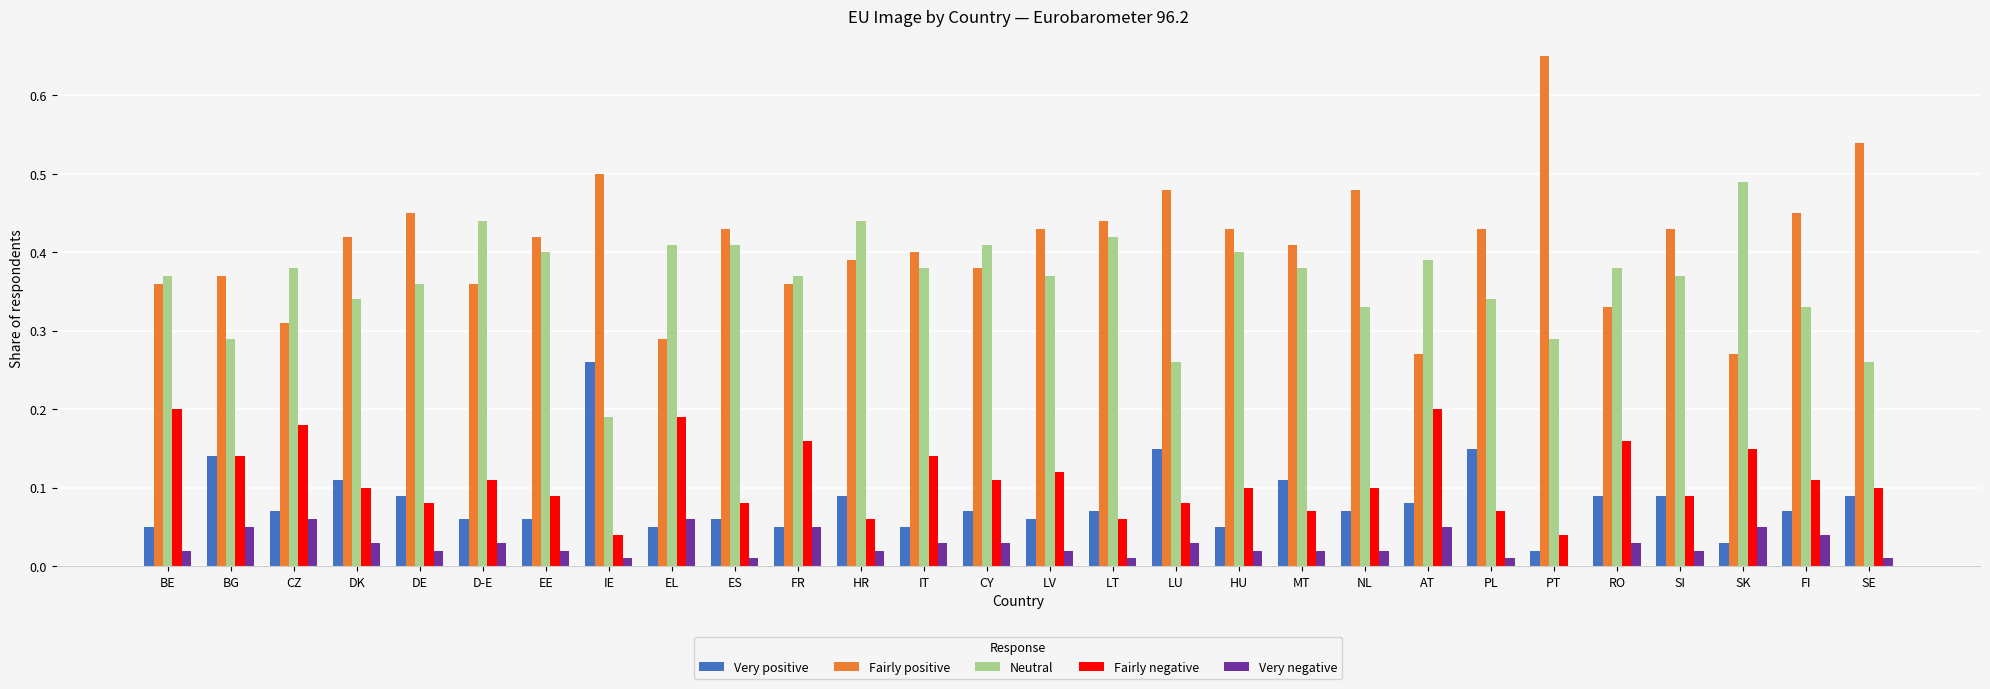

Count the number of categories in the chart.

28